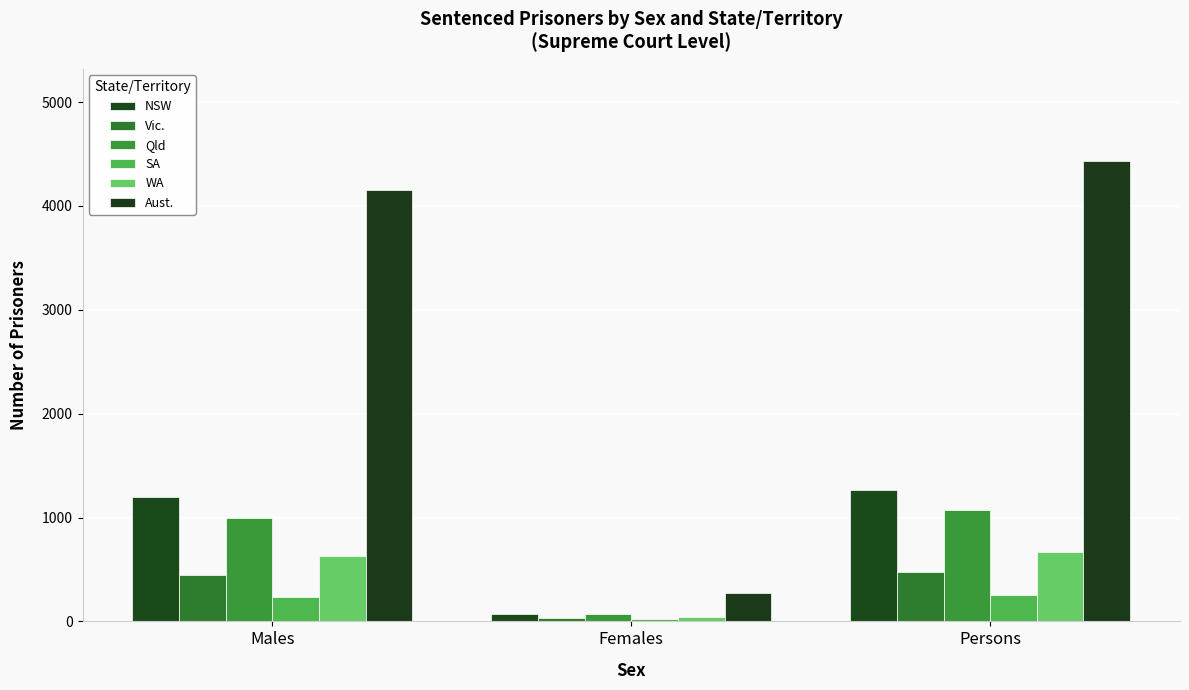

True or false: Qld has a value of 18 at Females.

False